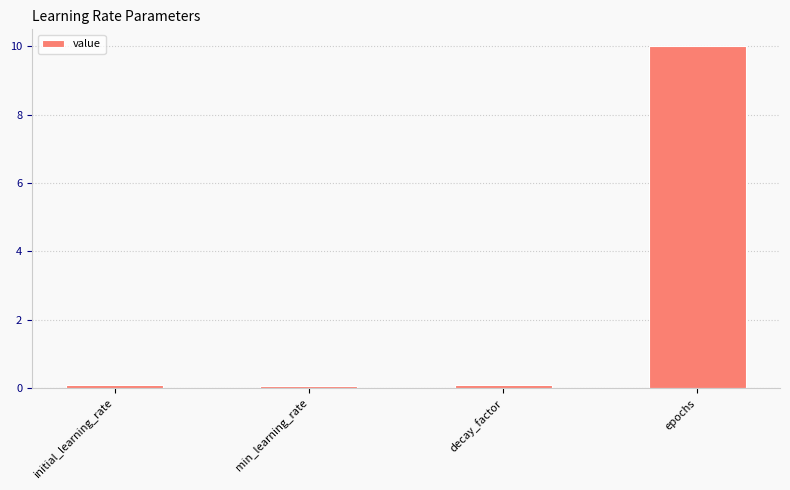

What is the maximum value shown in the chart?

10.0